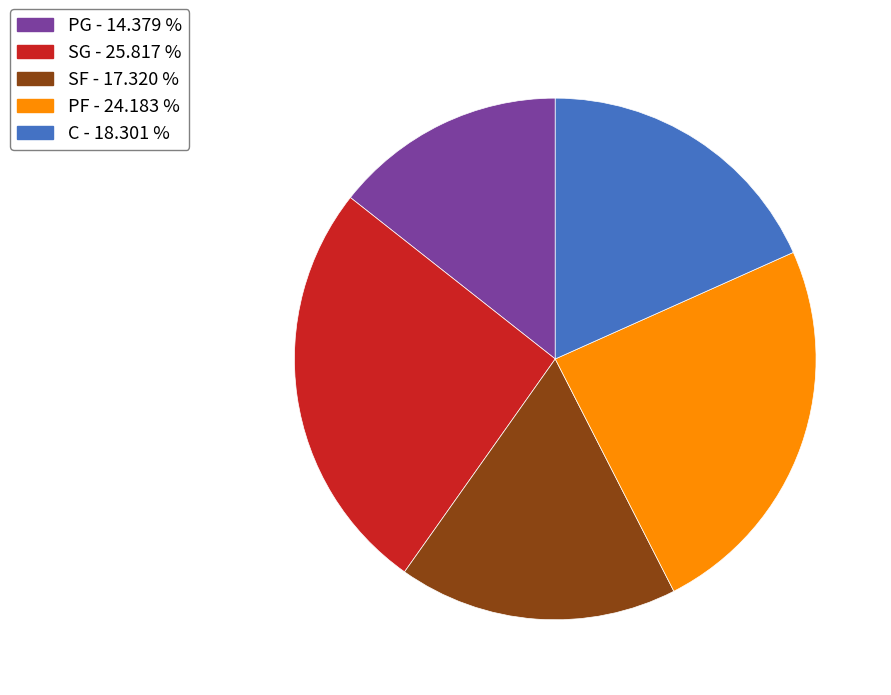

Does any single category account for the majority?

No